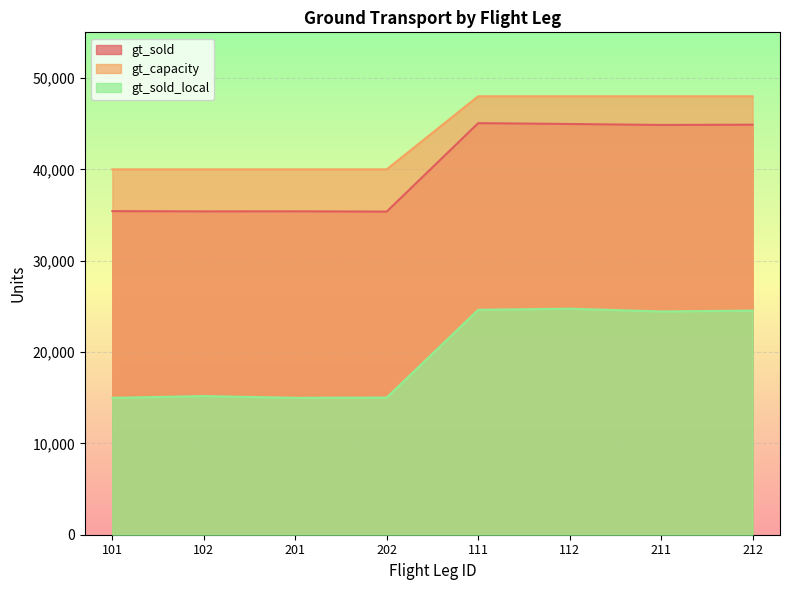

At which category is the sum across all series the highest?

112